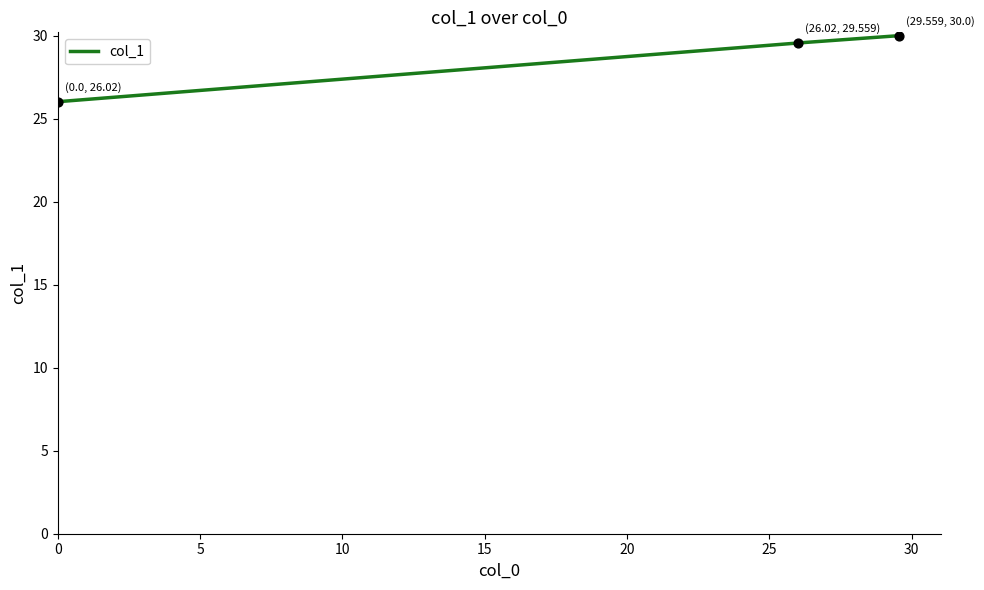

What is the maximum value shown in the chart?

30.0